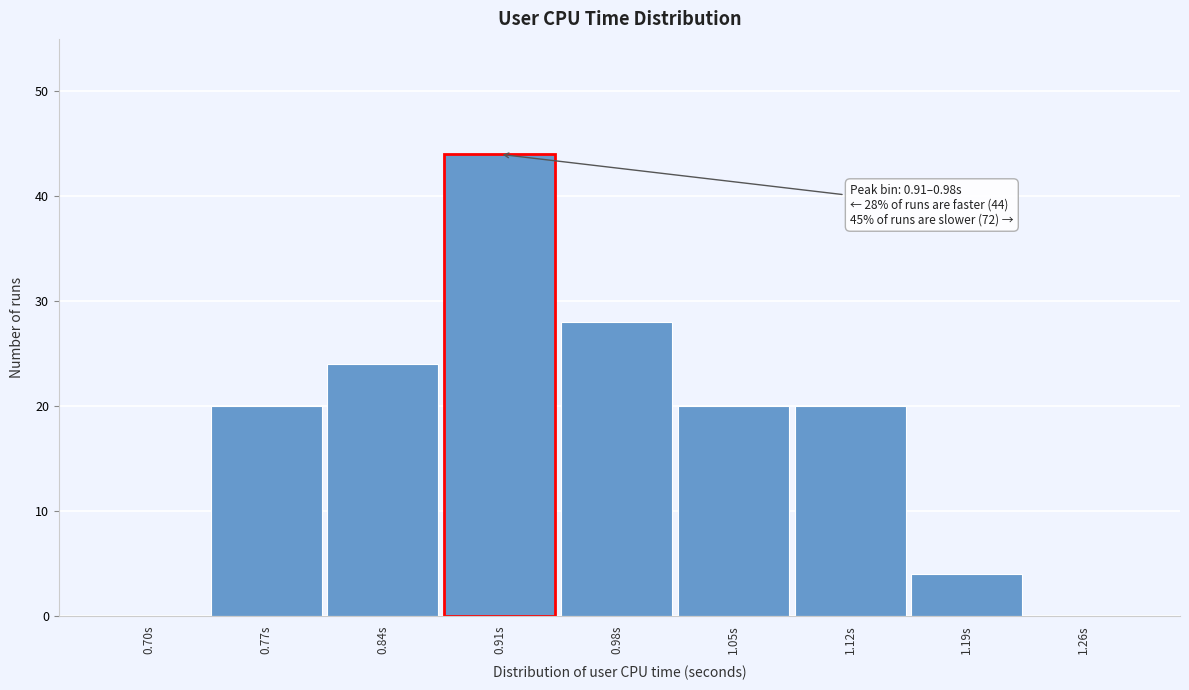

Reading right to left, transcribe all the data shown in this chart.

1.26s=0	1.19s=4	1.12s=20	1.05s=20	0.98s=28	0.91s=44	0.84s=24	0.77s=20	0.70s=0